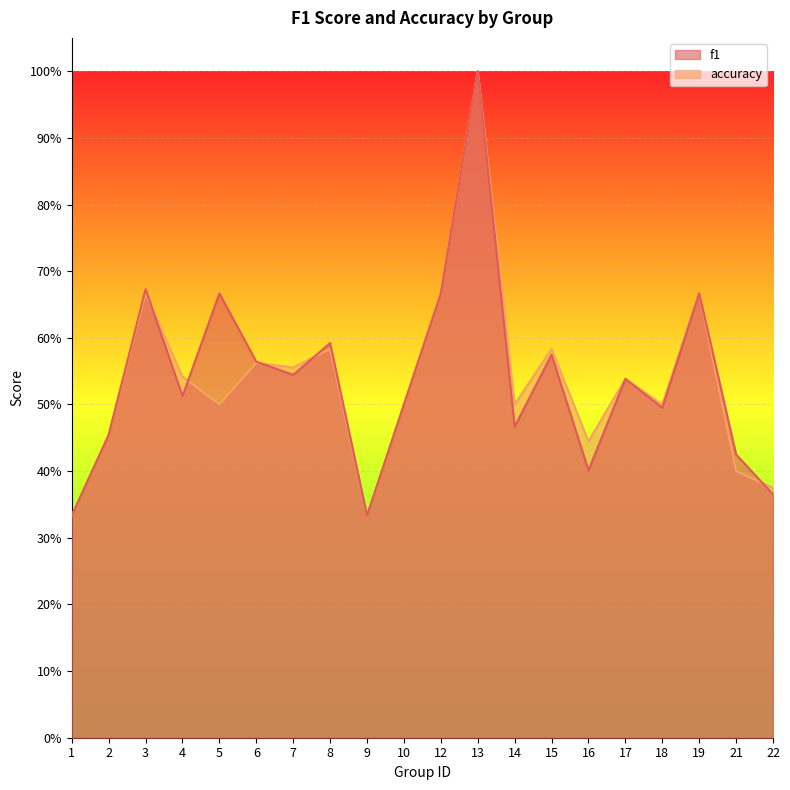

What is the difference between the accuracy values at 9 and 21?

0.1